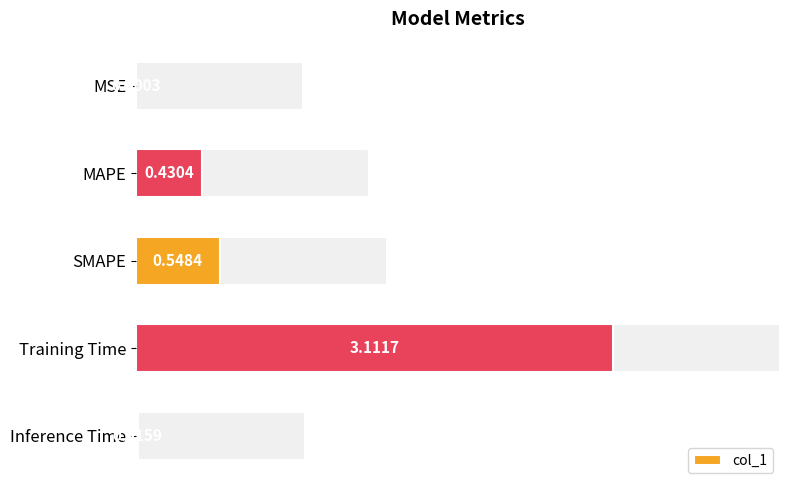

Where is the data nearest to the value 1?

SMAPE